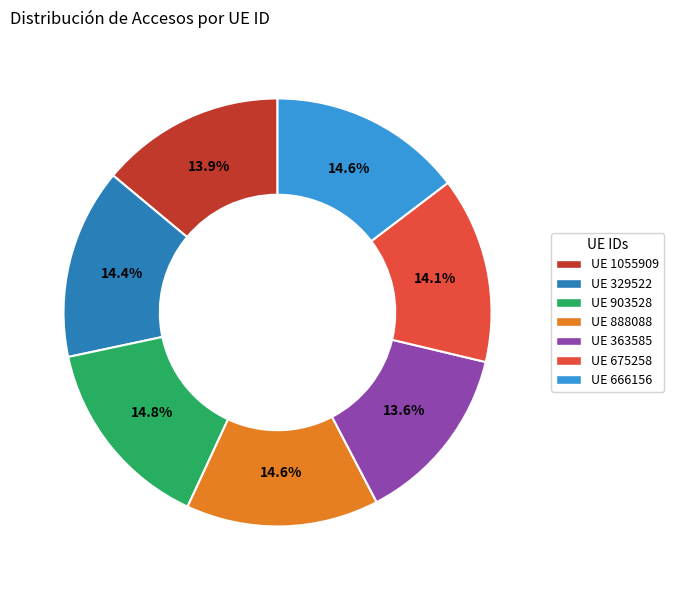

Is there a majority slice in this chart?

No